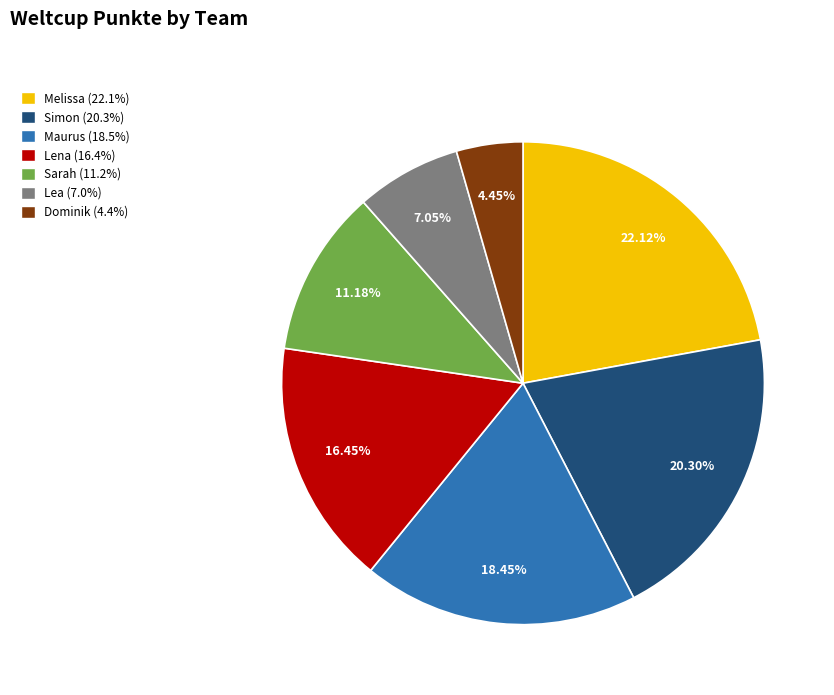

How many slices are in this pie chart?

7